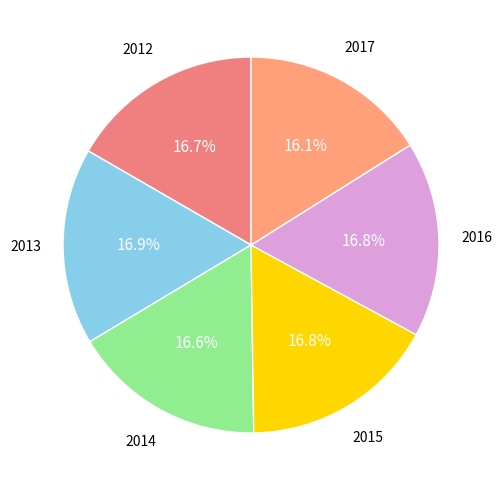

Which slice is the smallest?

2017